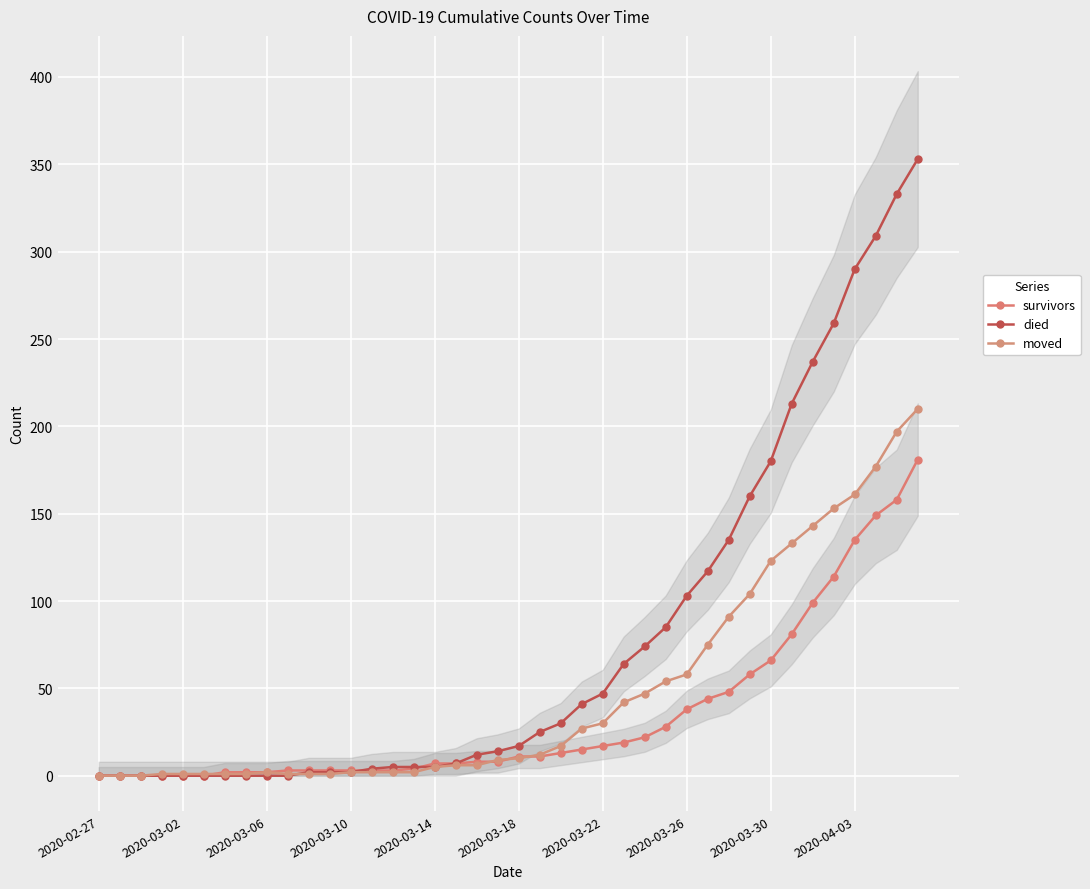

What is the sum of all died values?

3130